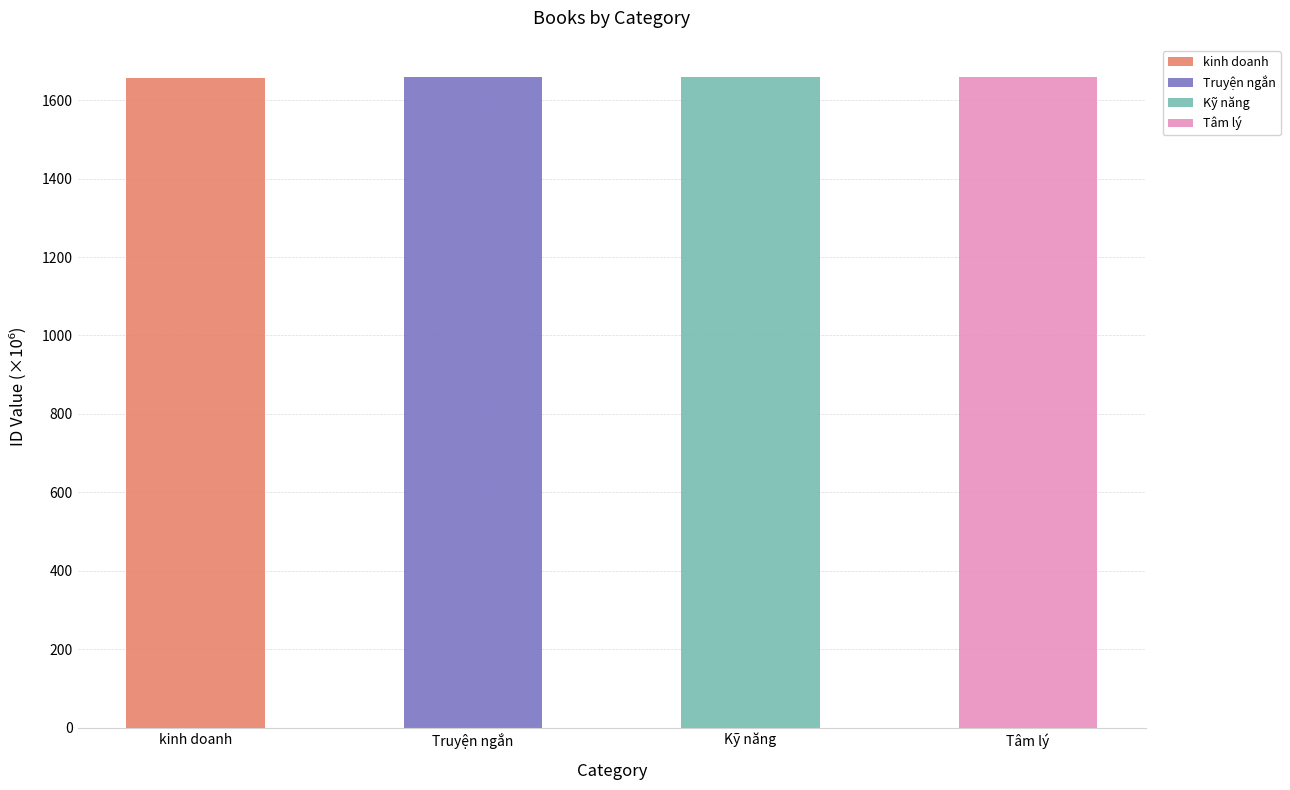

What is the total value across all series at Tâm lý?

1657.7